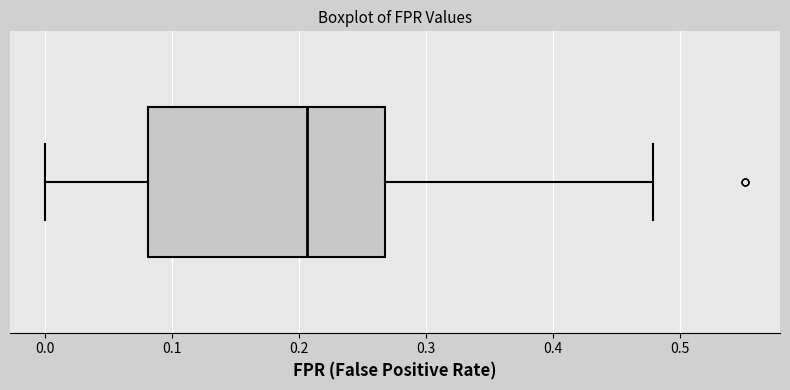

Transcribe this box plot: give where the median line is, the range the box spans, and where the two whiskers end, as read against the x-axis. The values are not printed on the chart, so give them approximately, as read against the axis.

median 0.21, box 0.08 to 0.27, whiskers 0.00 to 0.48